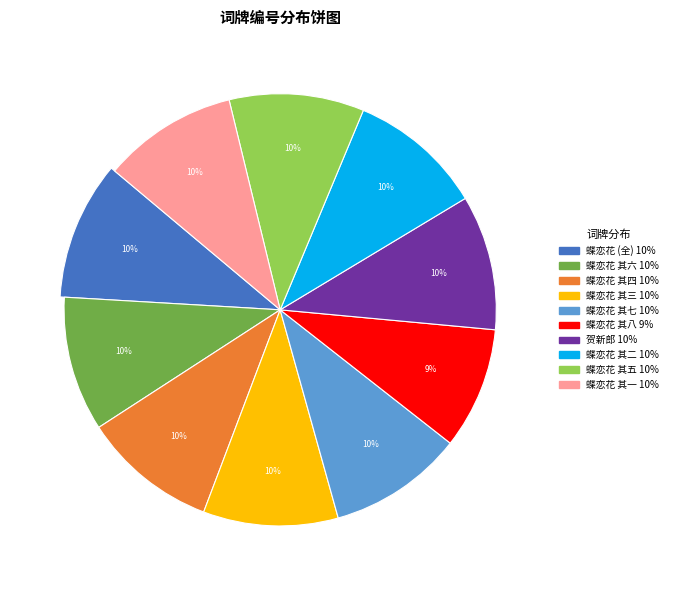

Is it true that 蝶恋花  五月词仍用前韵八首 其七 is 10% of the pie?

True